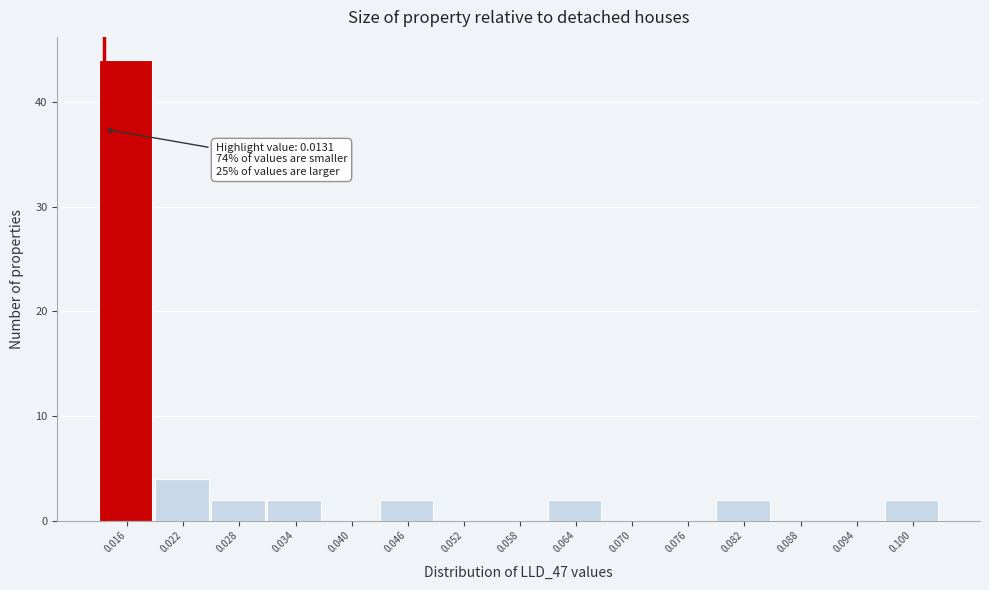

Over which range of the x-axis is the bar tallest?

0.013 to 0.019